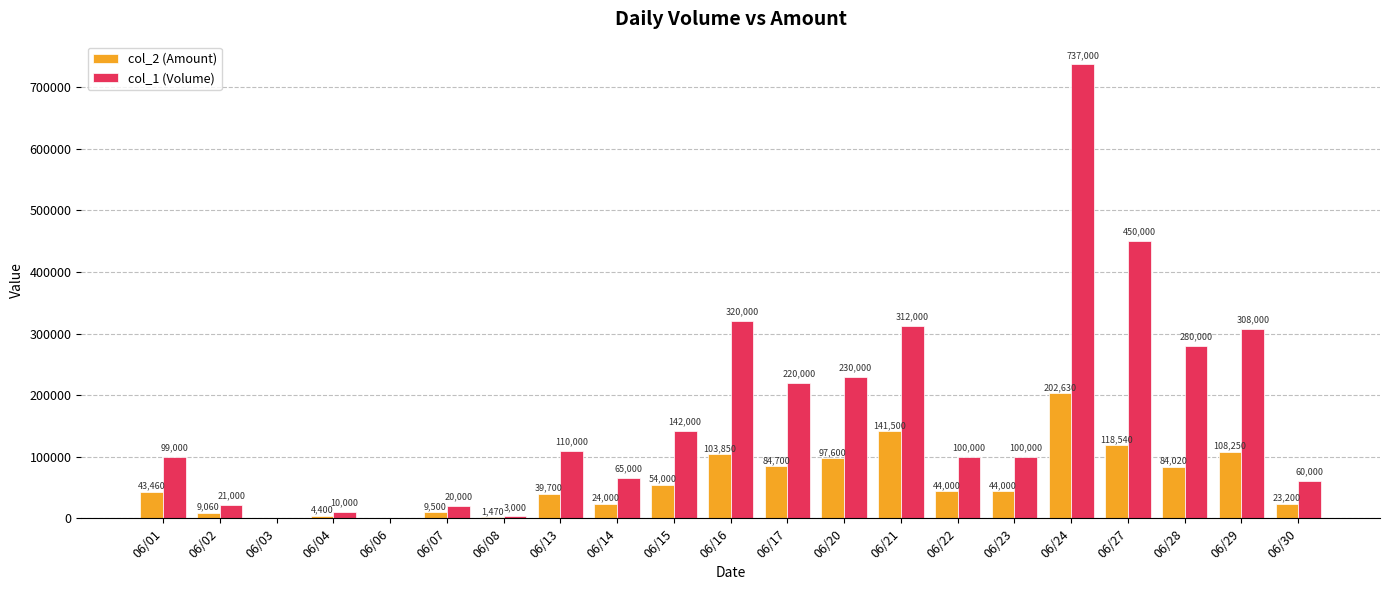

What is the sum of the col_1 (Volume) values at 06/14 and 06/29?

373000